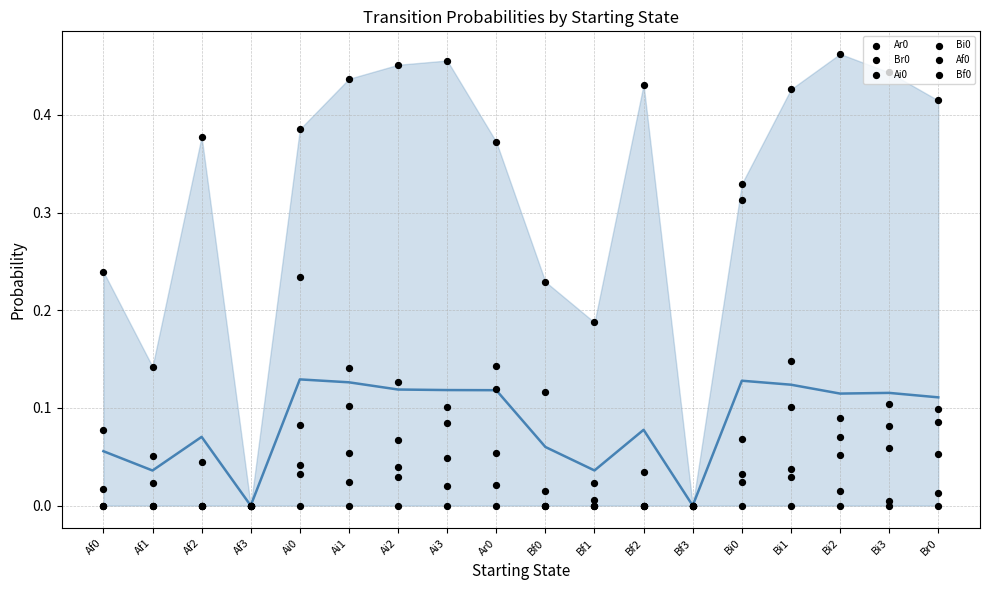

Which series has the widest spread of Y values?

Ar0